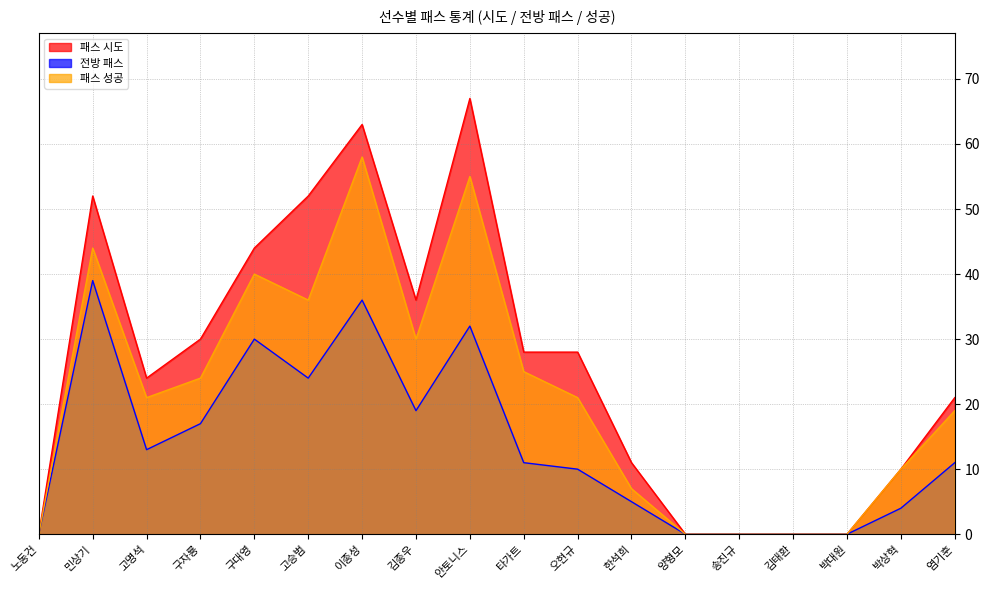

What is the label of the 7th point from the right?

한석희